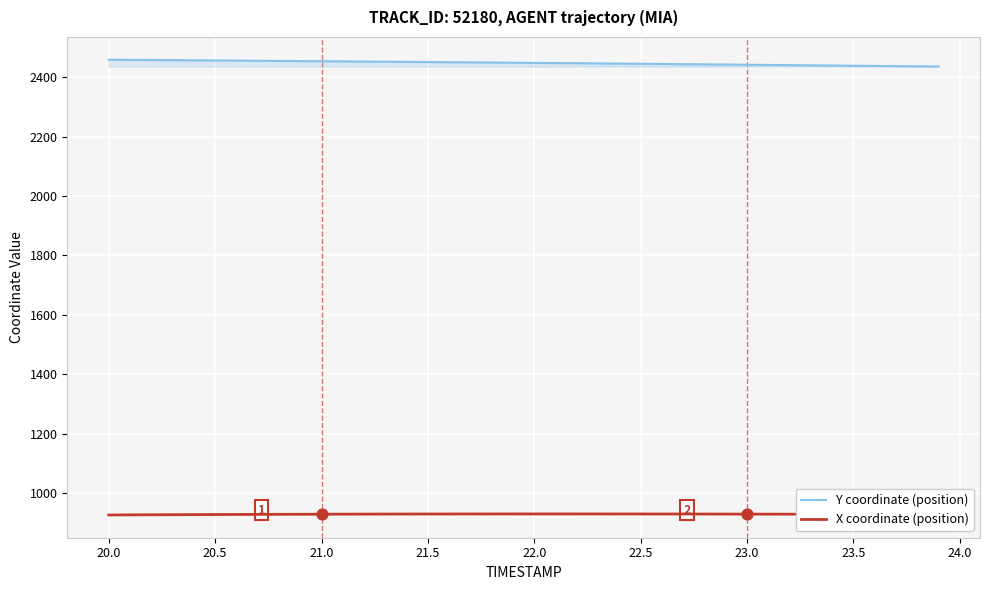

Which series has the largest total across all categories?

Y coordinate (position)